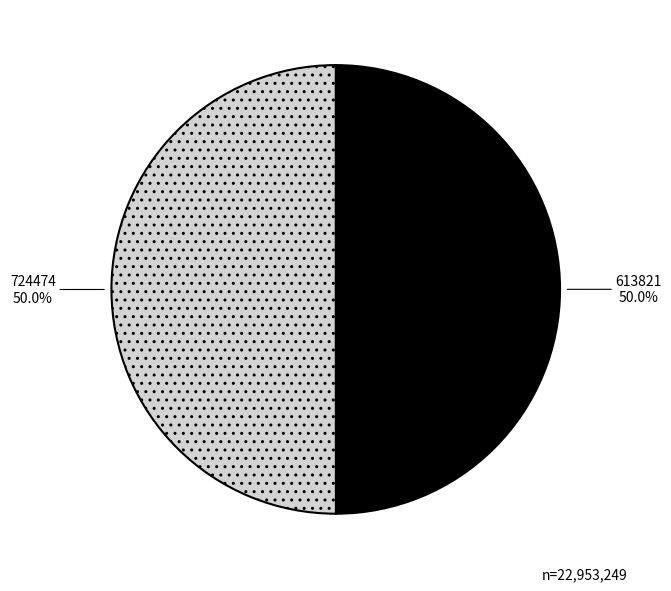

Combined, do 613821 and 724474 account for over 50%?

Yes